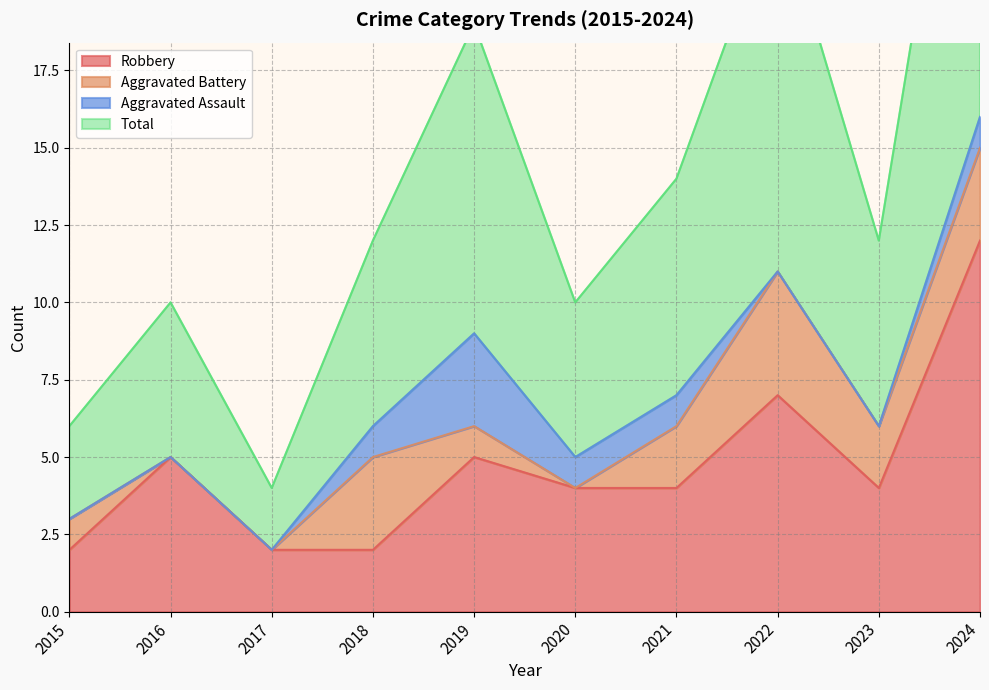

True or false: Robbery has a value of 5 at 2020.

False